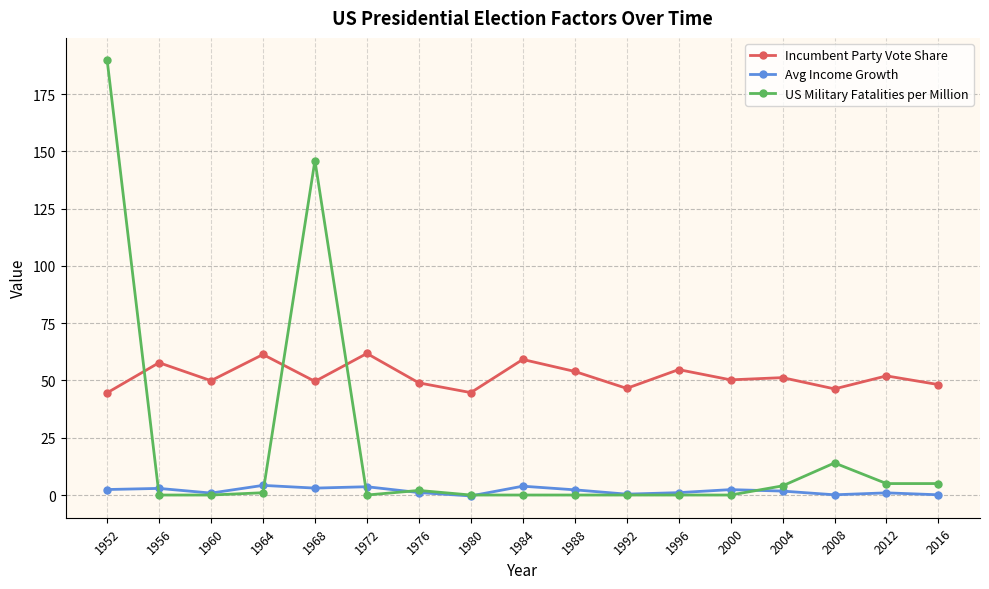

What is the sum of all US Military Fatalities per Million values?

367.0